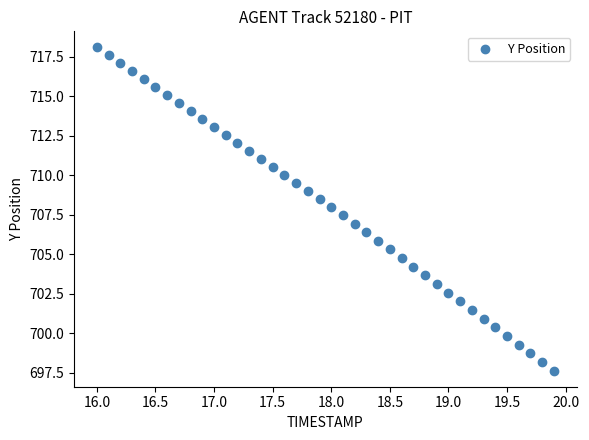

What is the range of Y values (max minus min)?

20.4